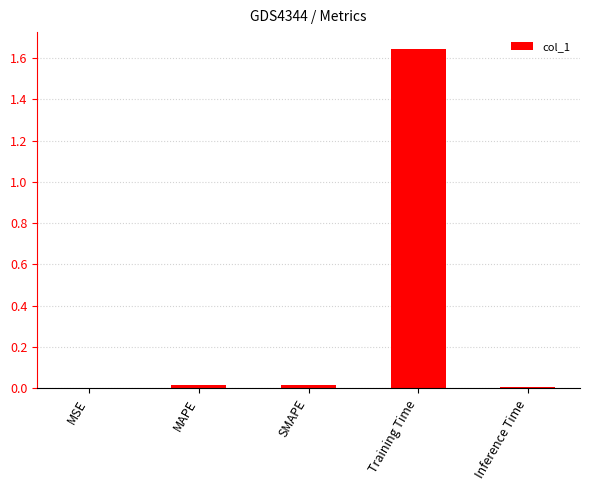

What is the average value?

0.3